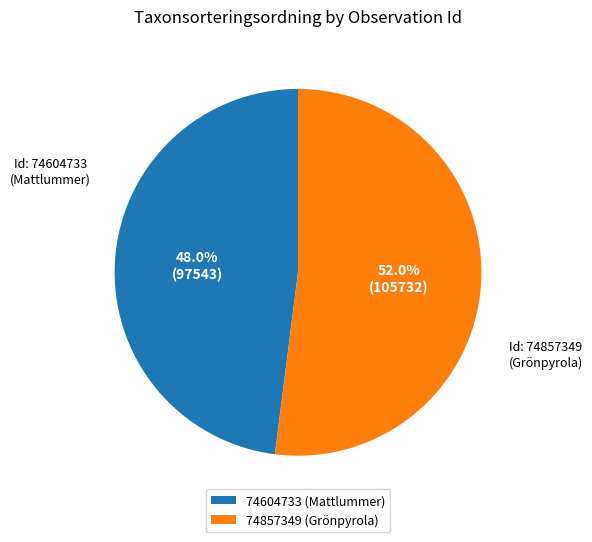

What is the ratio of the value at 74857349 to the value at 74604733?

1.1